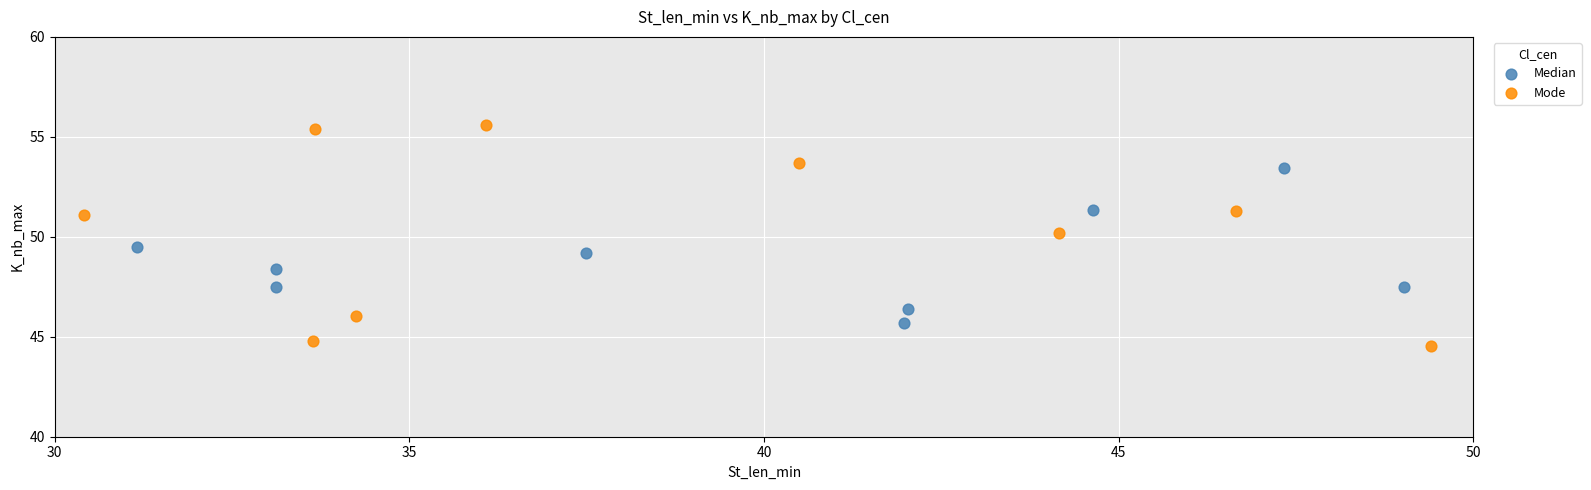

Which series contains the lowest Y value?

Mode